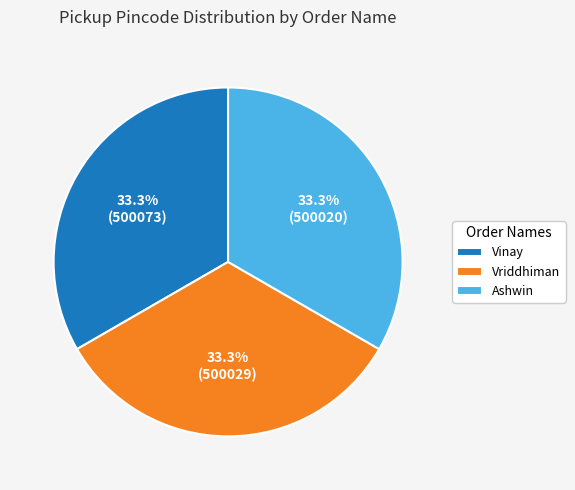

Approximately how many times larger is the value at Vriddhiman compared to Vinay?

1.0